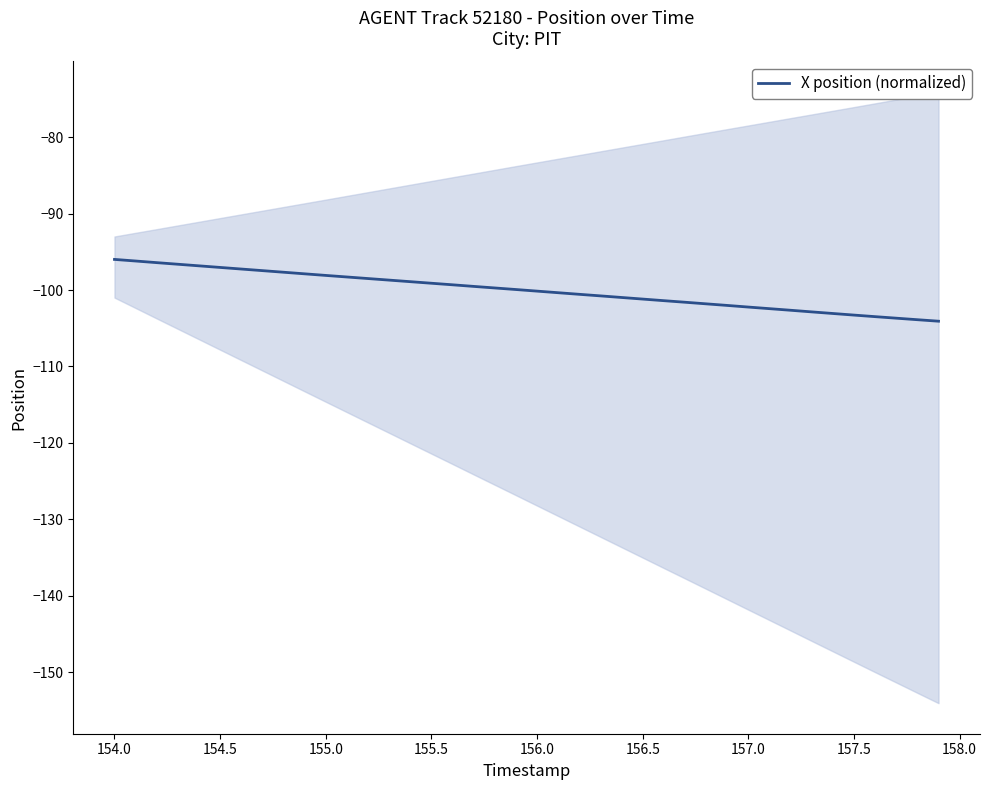

Reading right to left, list all the values displayed in this chart.

-104.1	-103.9	-103.7	-103.5	-103.3	-103.1	-102.9	-102.6	-102.4	-102.2	-102.0	-101.8	-101.6	-101.4	-101.2	-101.0	-100.8	-100.6	-100.3	-100.1	-99.9	-99.7	-99.5	-99.3	-99.1	-98.9	-98.7	-98.5	-98.3	-98.1	-97.9	-97.7	-97.5	-97.2	-97.0	-96.8	-96.6	-96.4	-96.2	-96.0